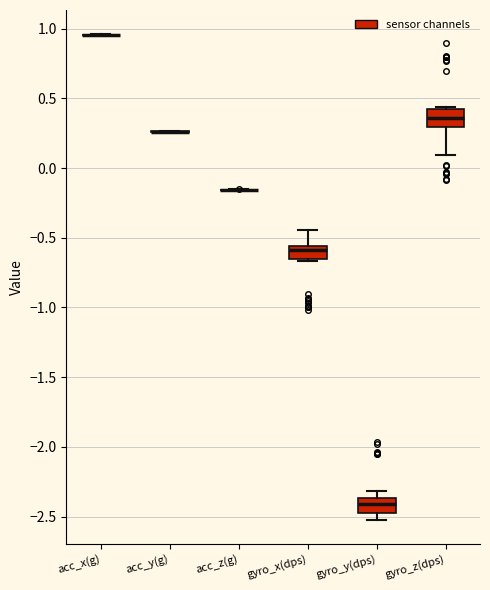

Reading left to right, read every box against the y-axis: the position of its median line, the range the box covers, and the ends of its whiskers. The values are not printed on the chart, so give them approximately, as read against the axis.

acc_x(g): box collapsed to a line at 0.95, whiskers 0.95 to 0.95
acc_y(g): box collapsed to a line at 0.25, whiskers 0.25 to 0.25
acc_z(g): box collapsed to a line at -0.15, whiskers -0.15 to -0.15
gyro_x(dps): median -0.60, box -0.65 to -0.55, whiskers -0.65 to -0.45
gyro_y(dps): median -2.40, box -2.45 to -2.35, whiskers -2.50 to -2.30
gyro_z(dps): median 0.35, box 0.30 to 0.45, whiskers 0.10 to 0.45